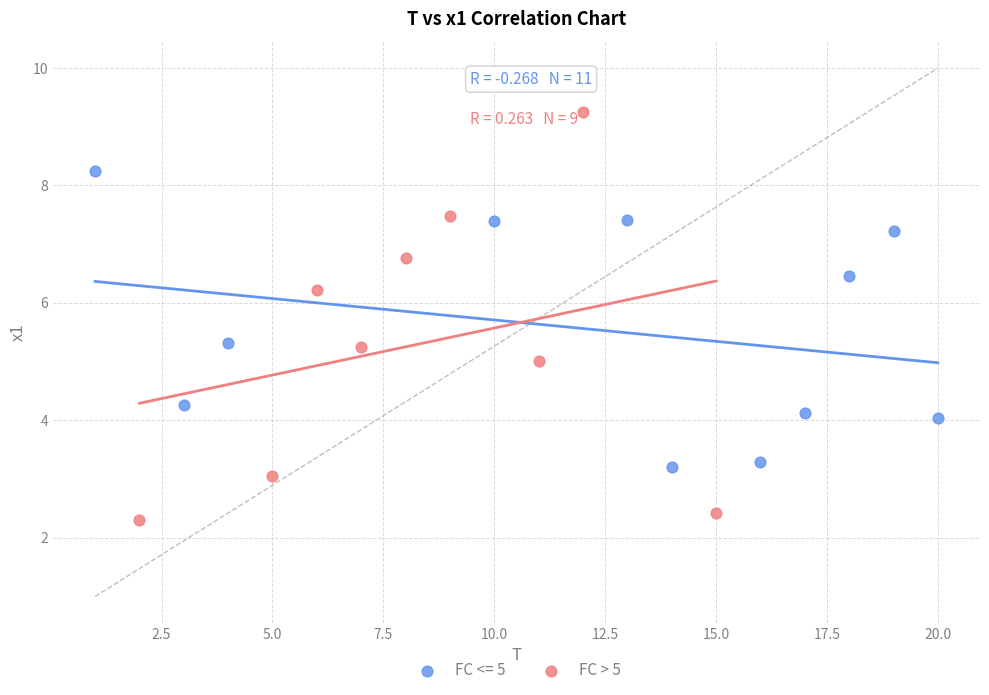

Which series reaches the maximum Y coordinate?

FC > 5